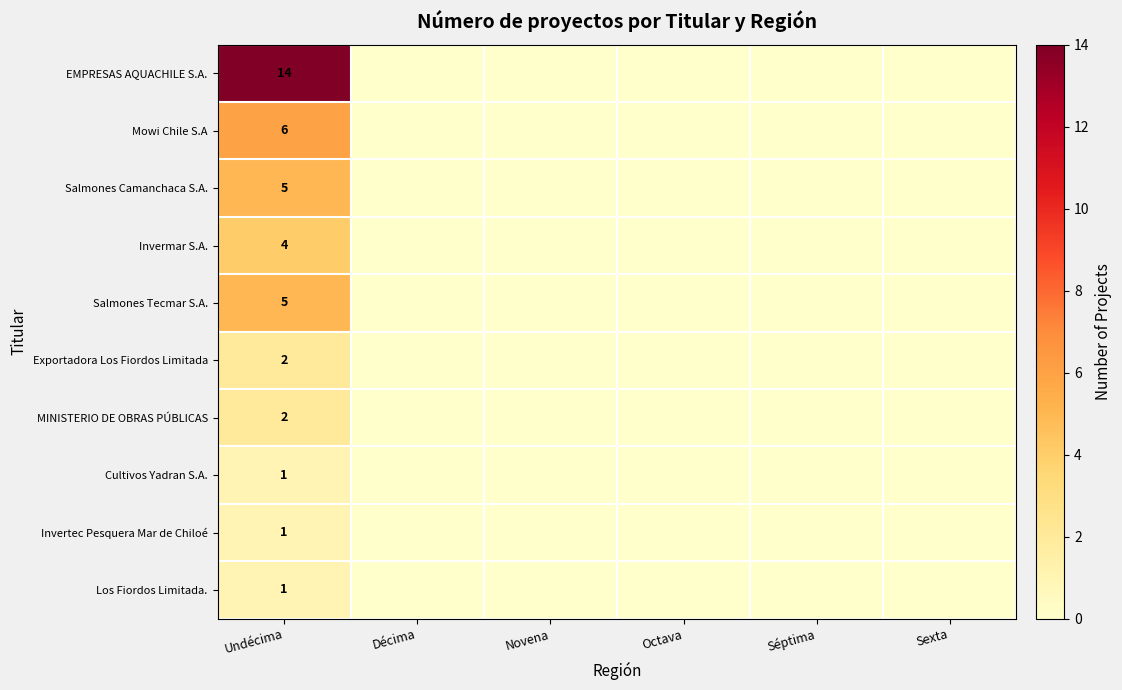

How many series are shown in this chart?

10